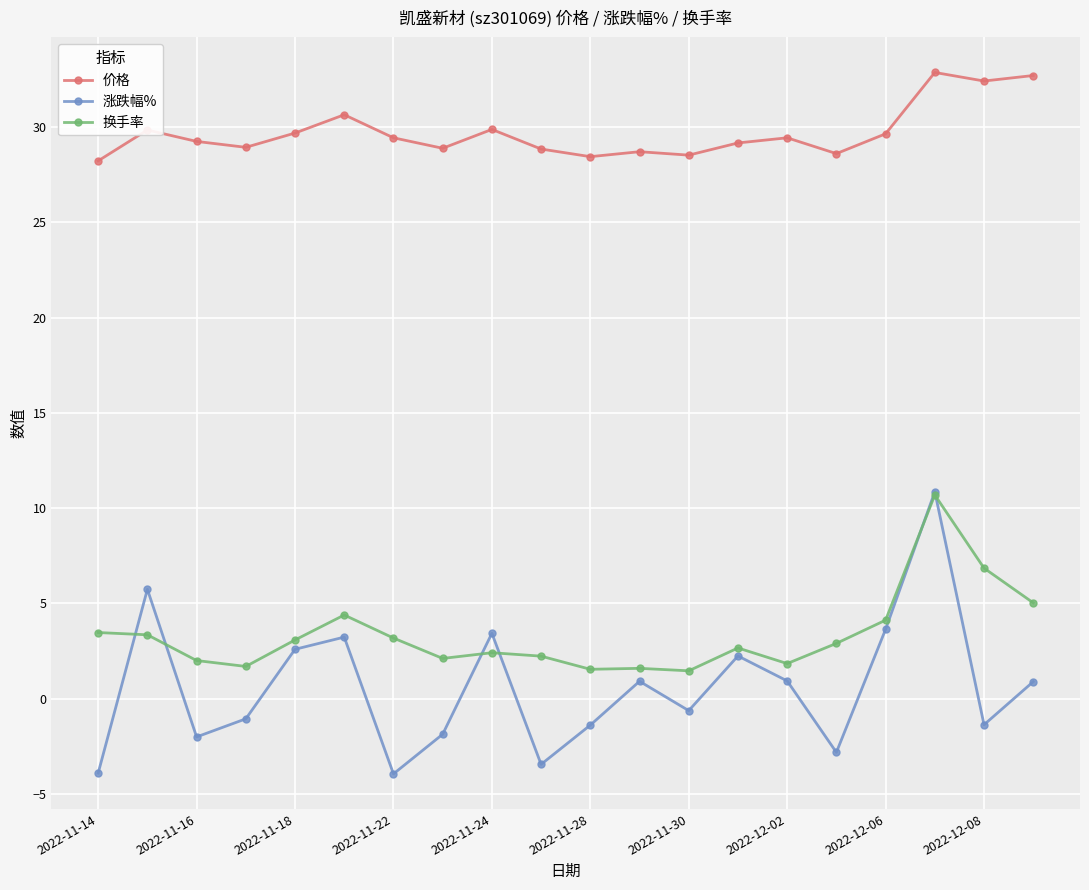

What is the greatest value displayed?

32.9